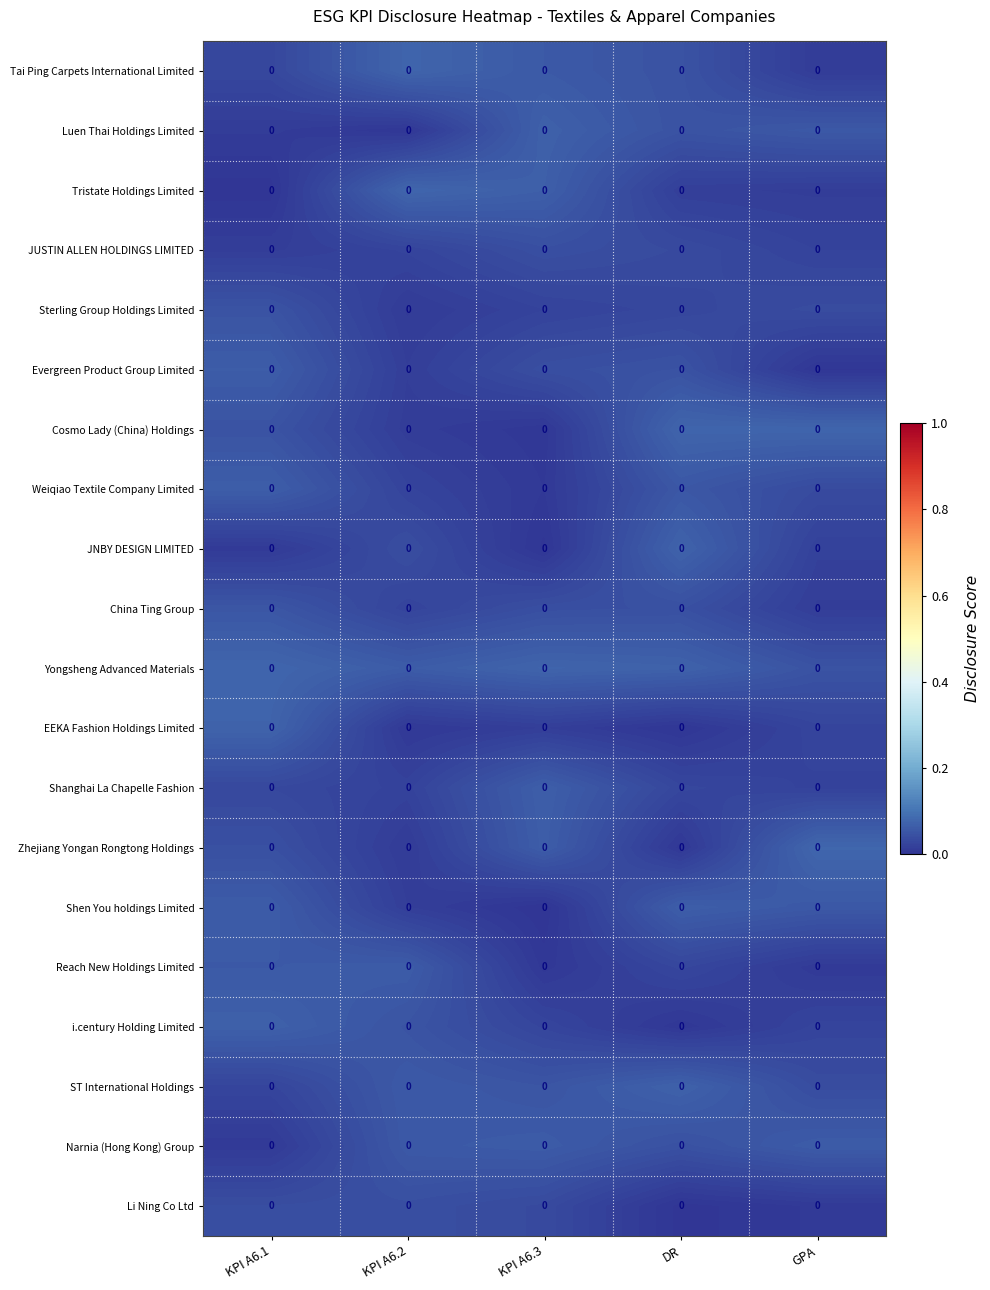

Where is Reach New Holdings Limited nearest to the value 0?

KPI A6.3